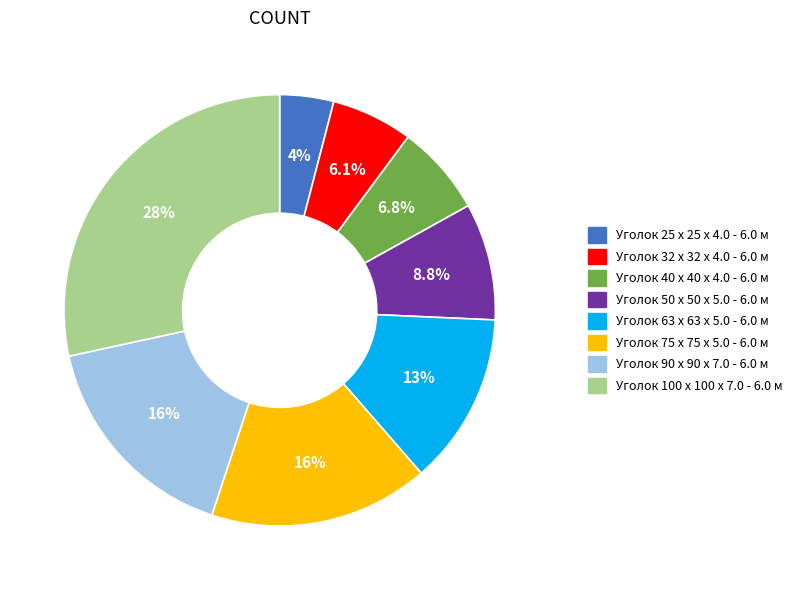

Is the sum of Уголок 32 x 32 x 4.0 - 6.0 м and Уголок 50 x 50 x 5.0 - 6.0 м greater than half?

No